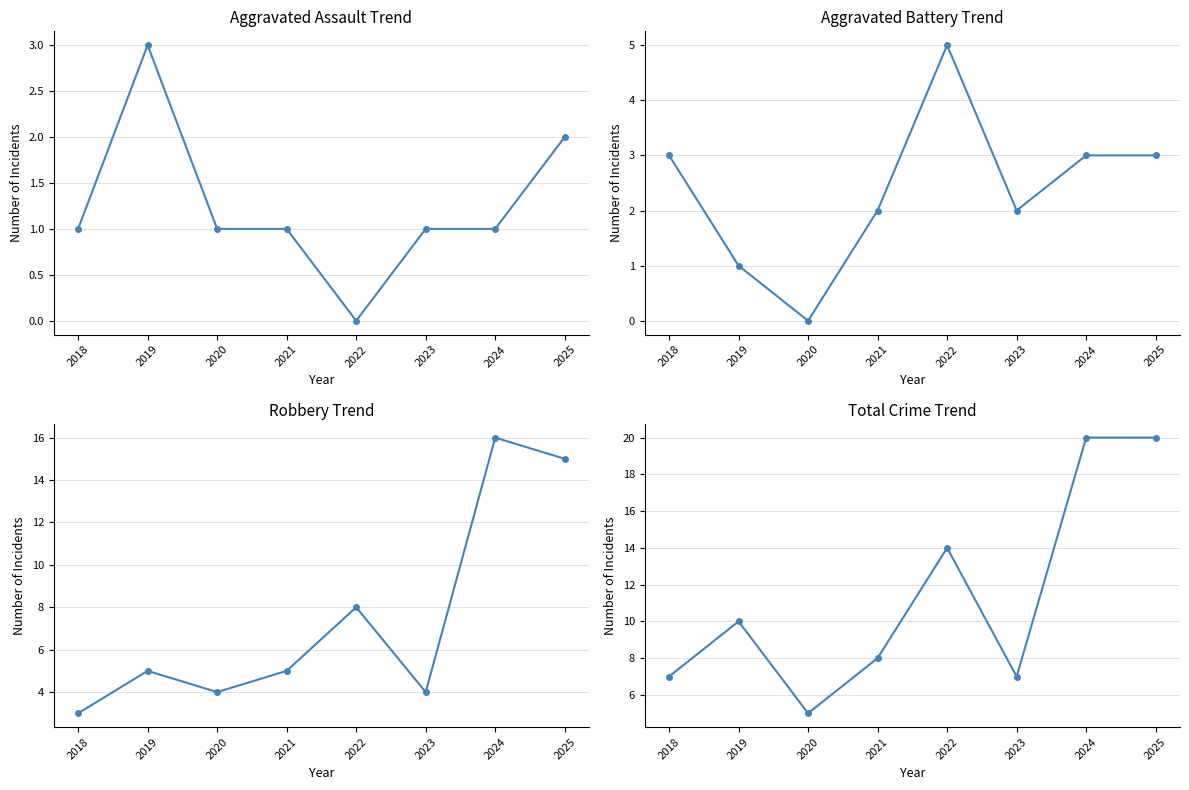

What is the average value of the Aggravated Battery series?

2